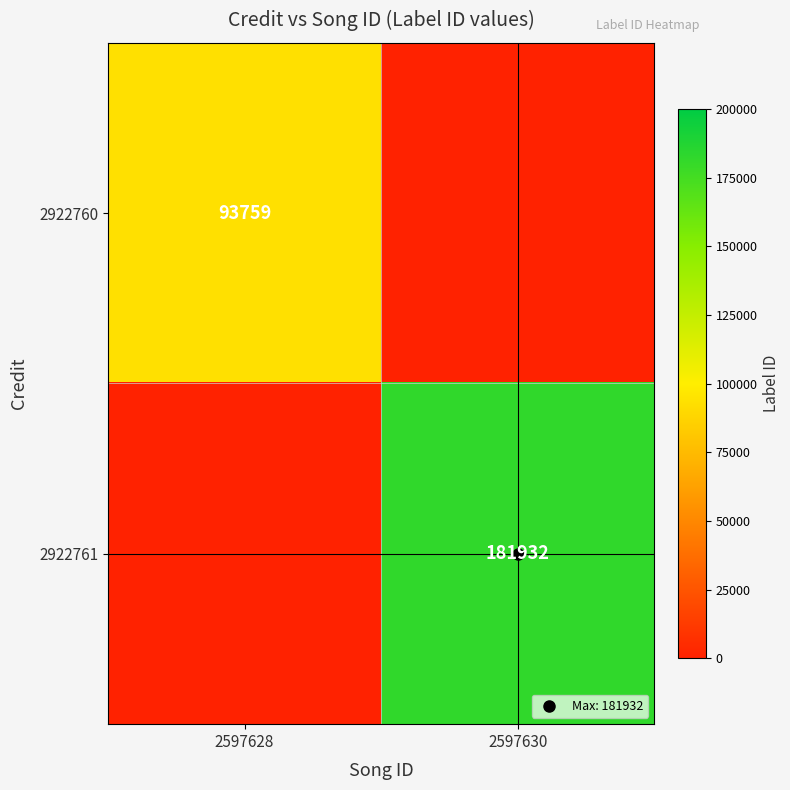

Which has a higher value, 2597630 or 2597628?

2597628